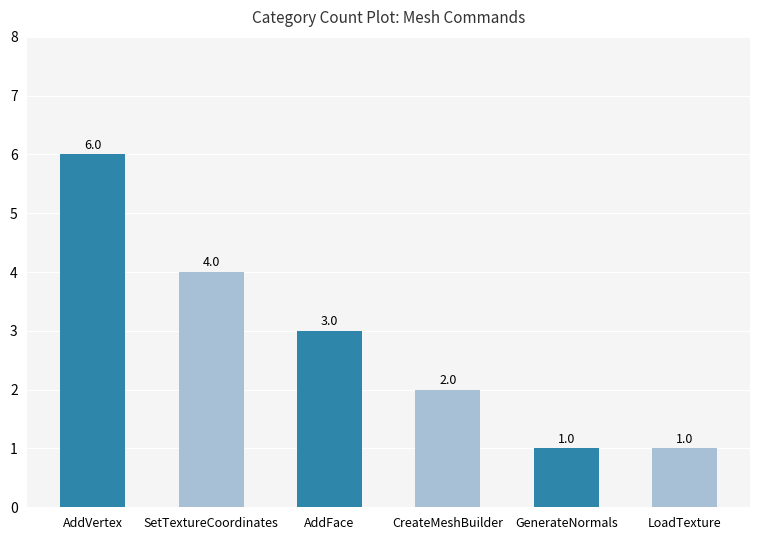

What is the ratio of the value at AddVertex to the value at LoadTexture?

6.0